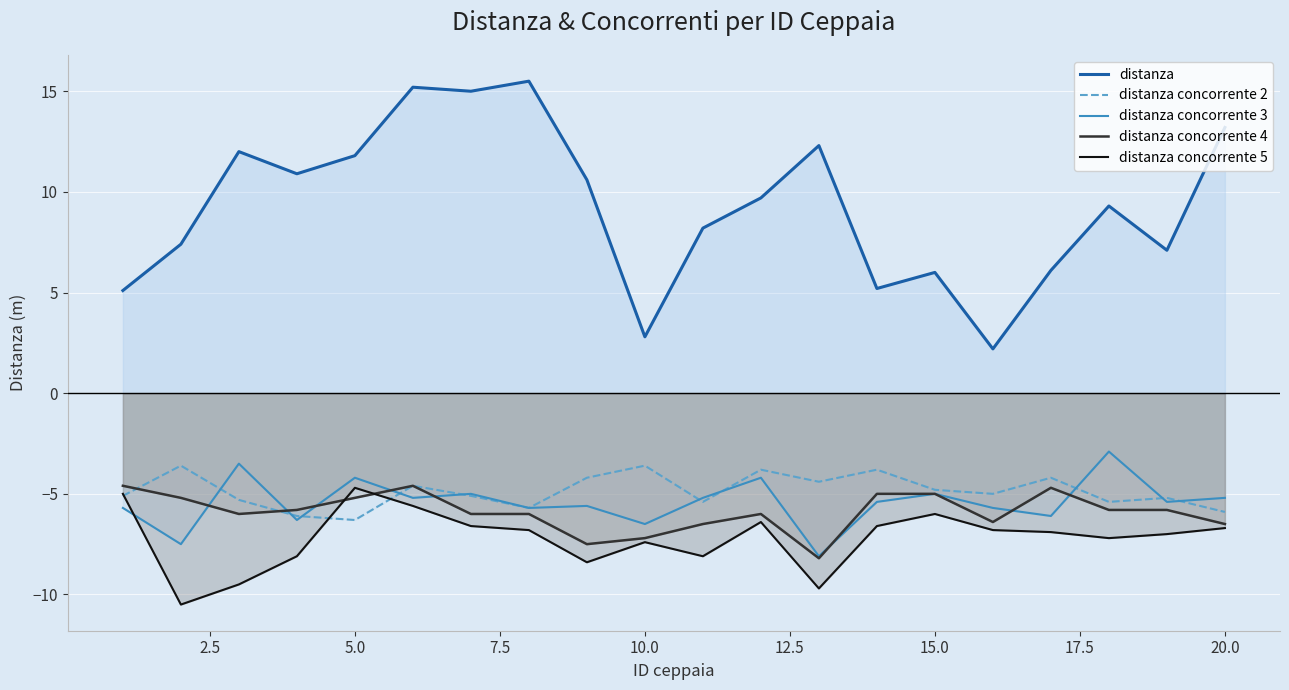

Is it true that distanza concorrente 4 equals -5.0 at 15.0?

True